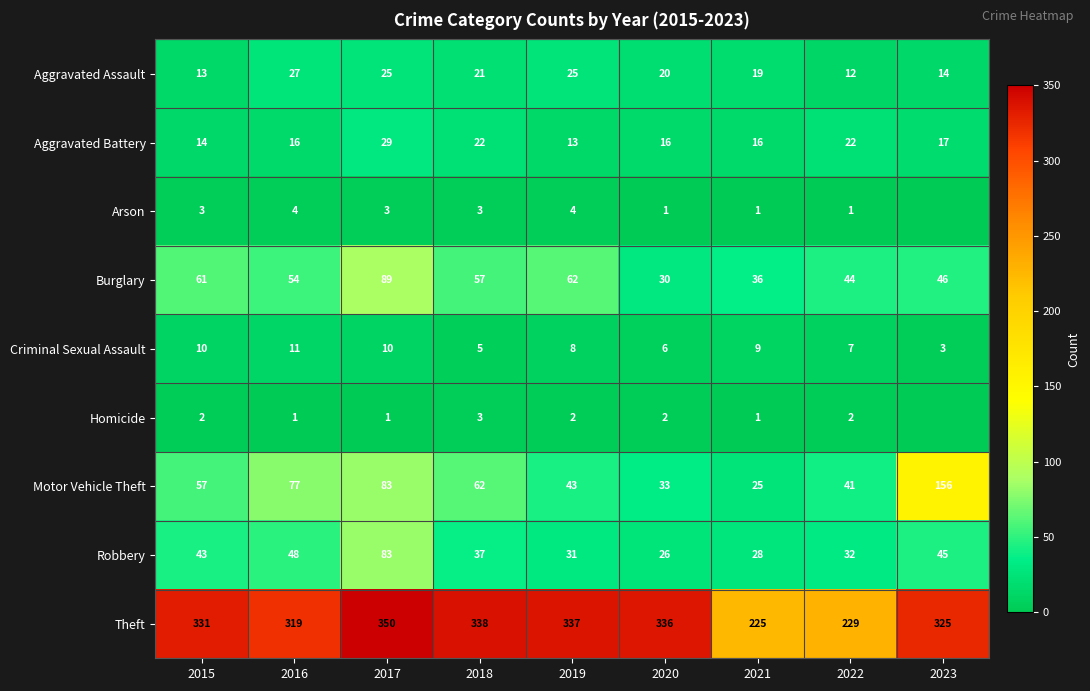

Between 2016 and 2018, which series saw the biggest shift?

Theft